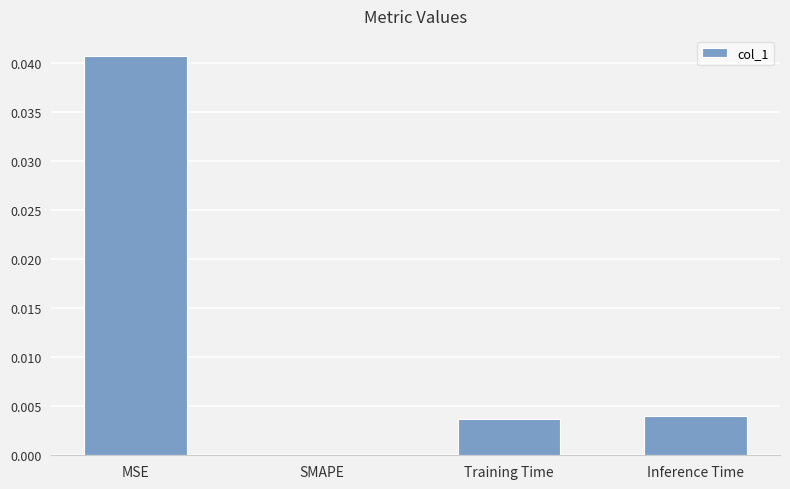

At which category does the chart reach its peak across all series?

MSE